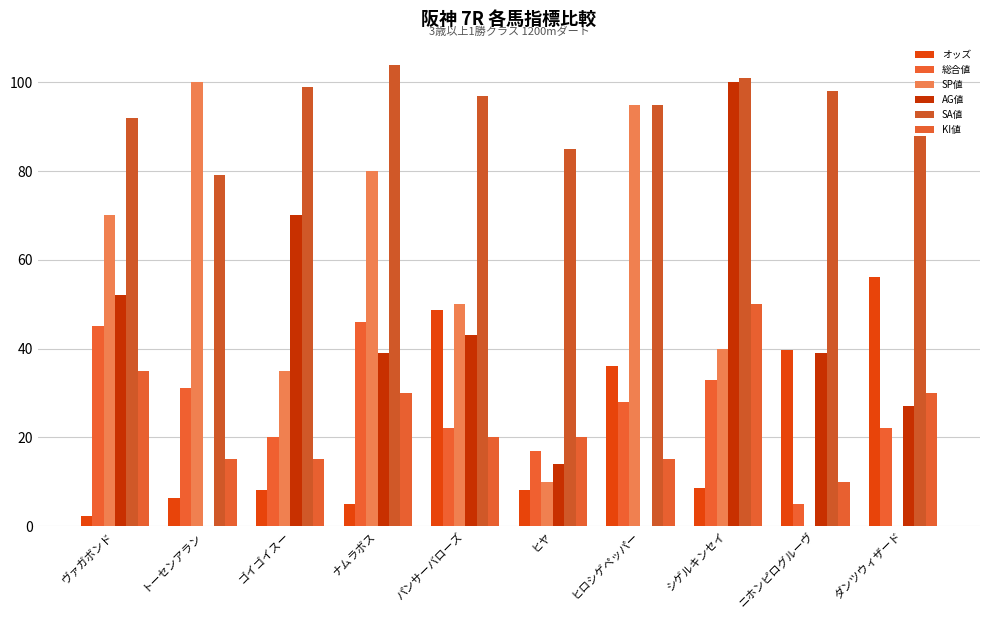

The value of KI値 at トーセンアラン is 25.8. True or false?

False